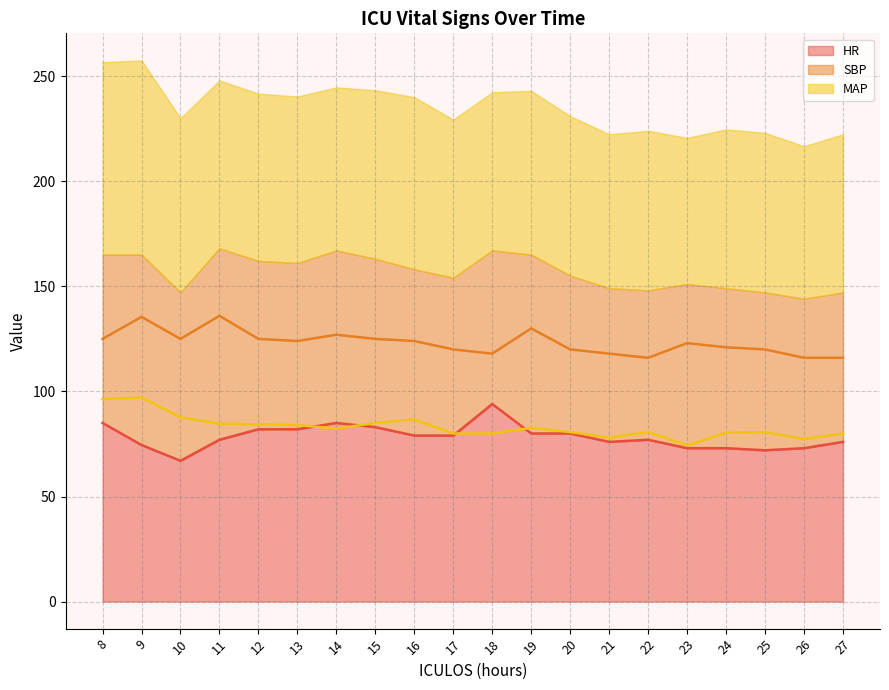

Is the value of HR at 14 greater than the value of SBP at 26?

No